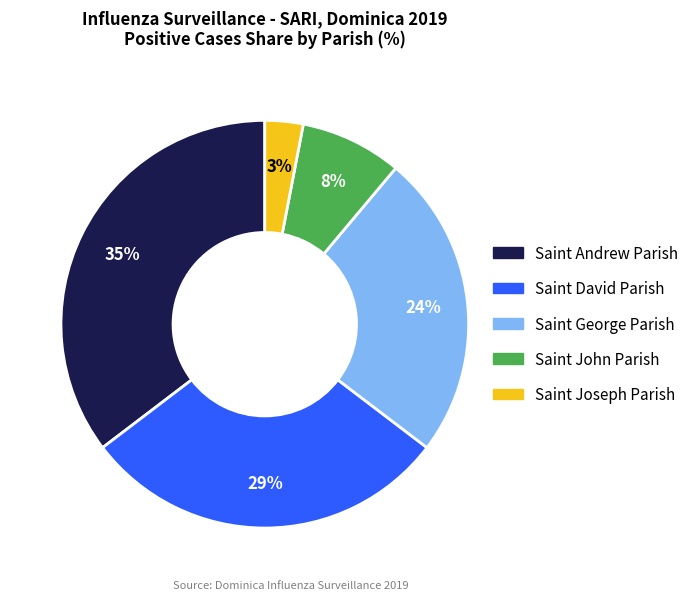

Which category has the biggest portion of the pie?

Saint Andrew Parish